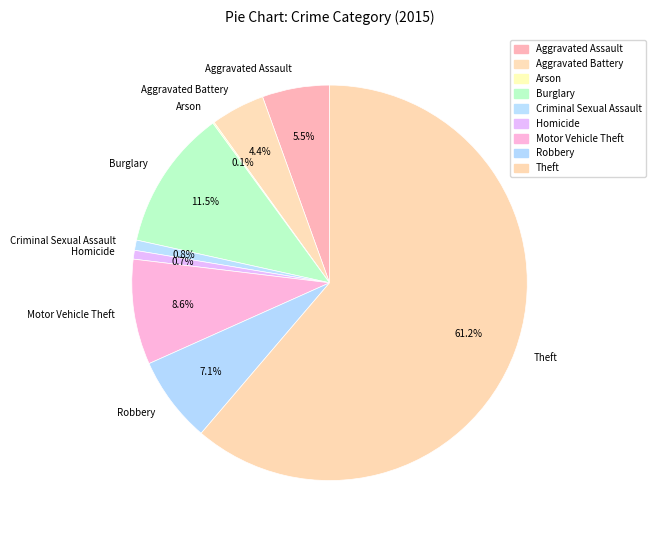

Between Aggravated Battery and Criminal Sexual Assault, which is larger?

Aggravated Battery